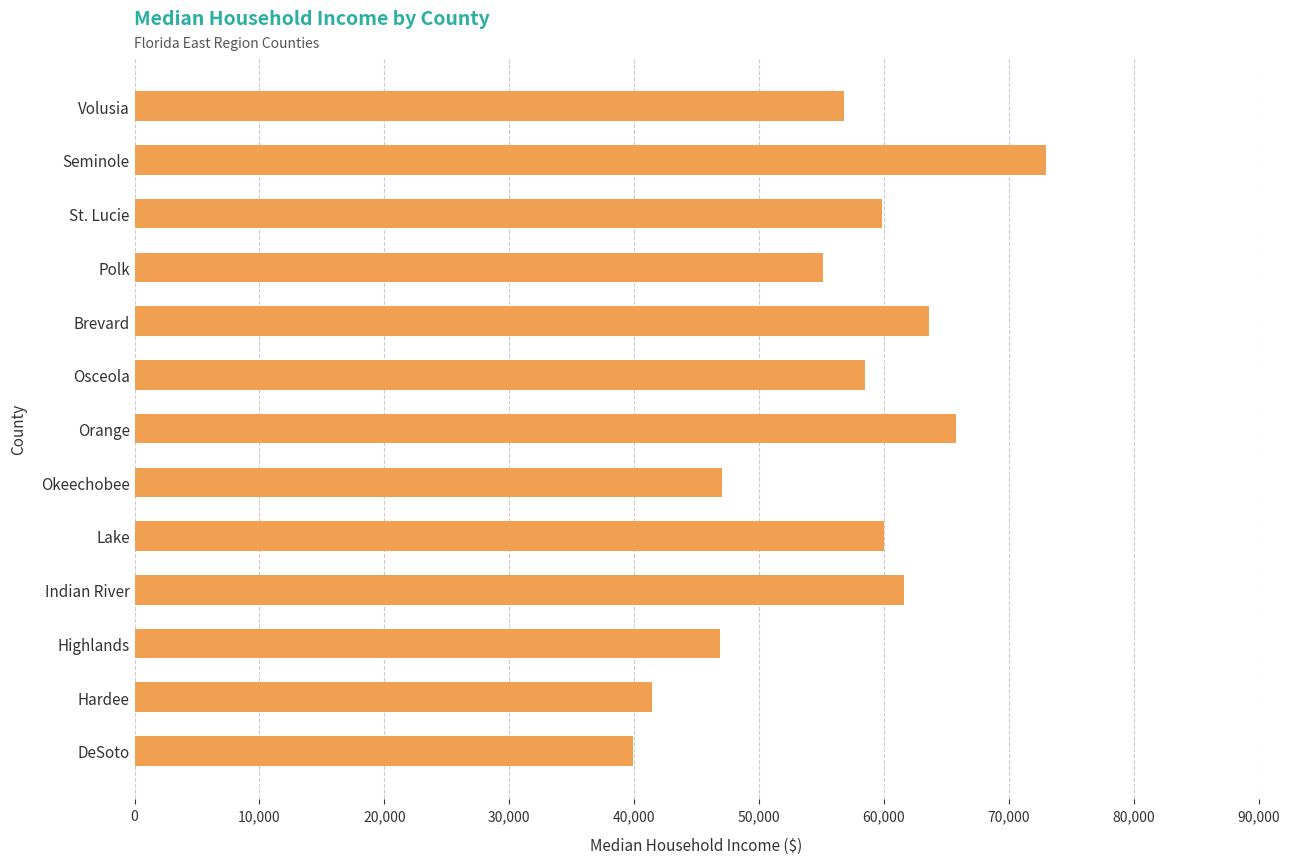

What is the label of the 12th bar from the top?

Hardee